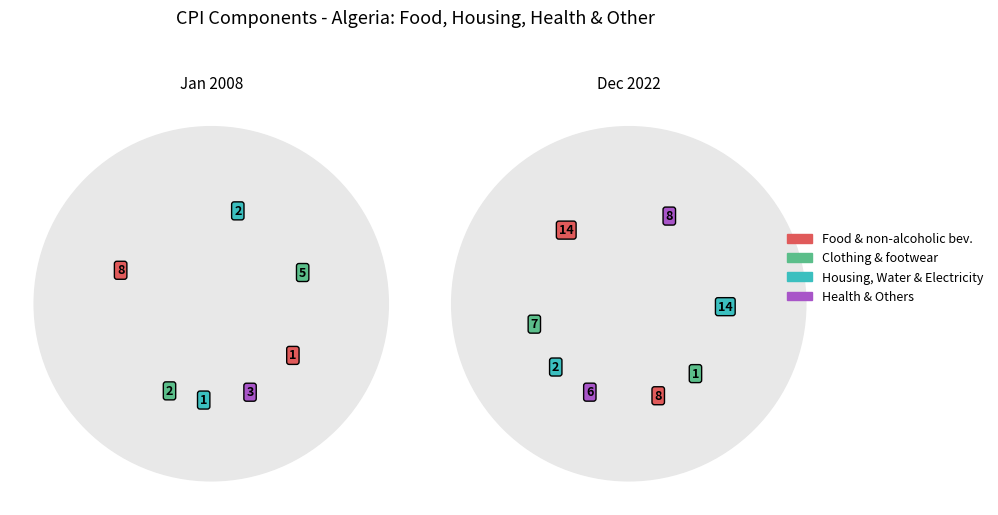

To the nearest percent, what portion does Health represent?

12%